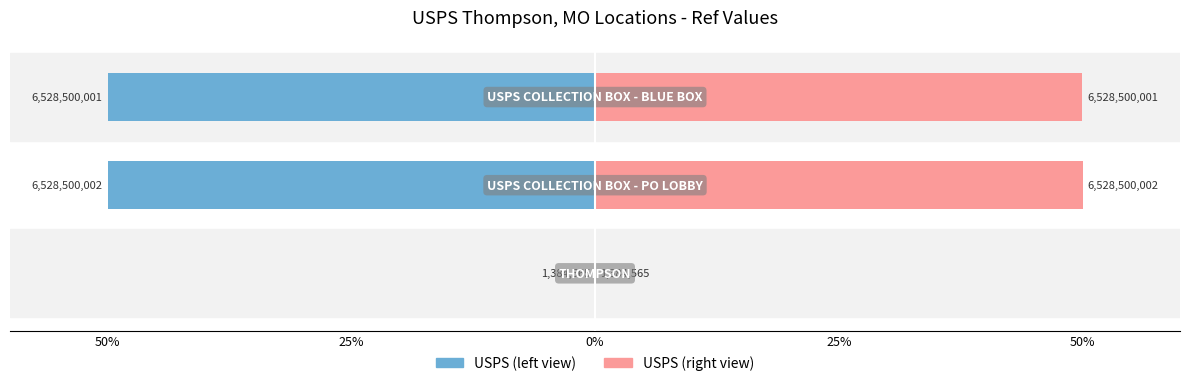

At 50%, list the series in order from largest to smallest.

USPS (right), USPS (left)